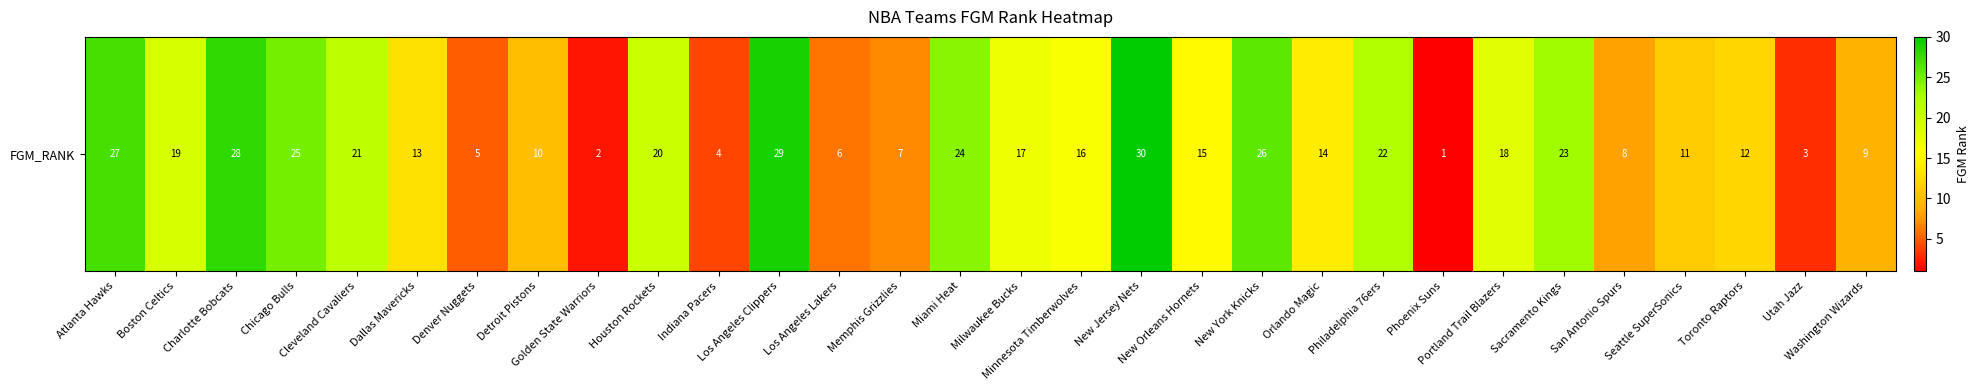

What is the average value?

16